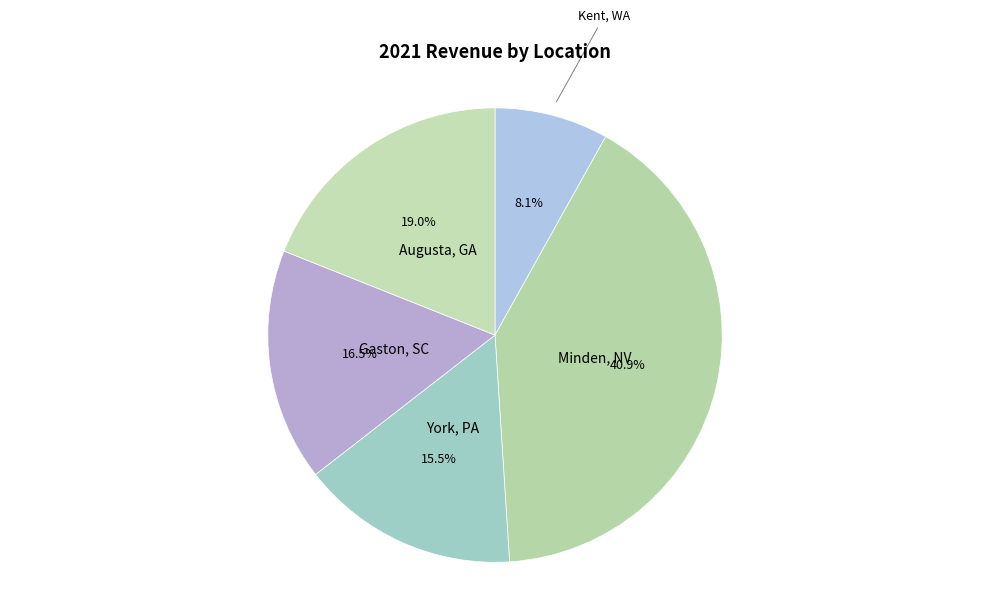

Rank the categories by value from lowest to highest.

Kent, WA, York, PA, Gaston, SC, Augusta, GA, Minden, NV